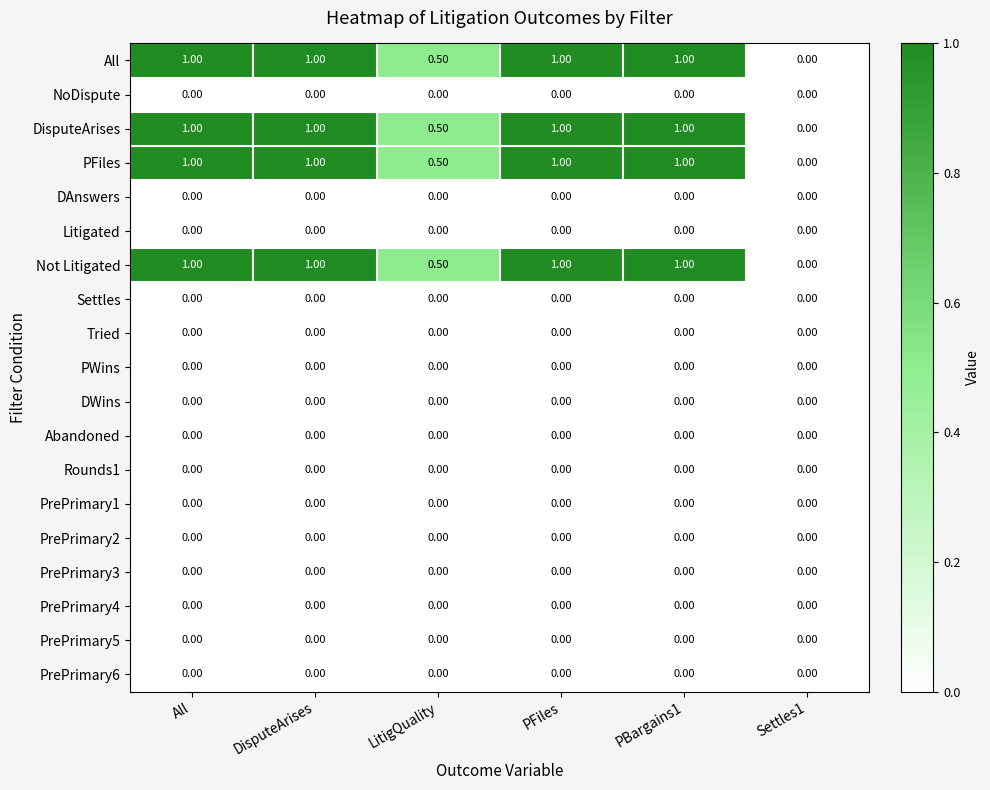

What is the sum of the Not Litigated values at All and Settles1?

1.0